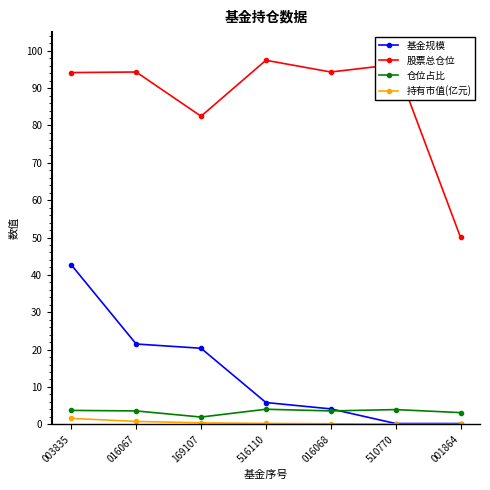

Where is the first local minimum for 仓位占比?

169107